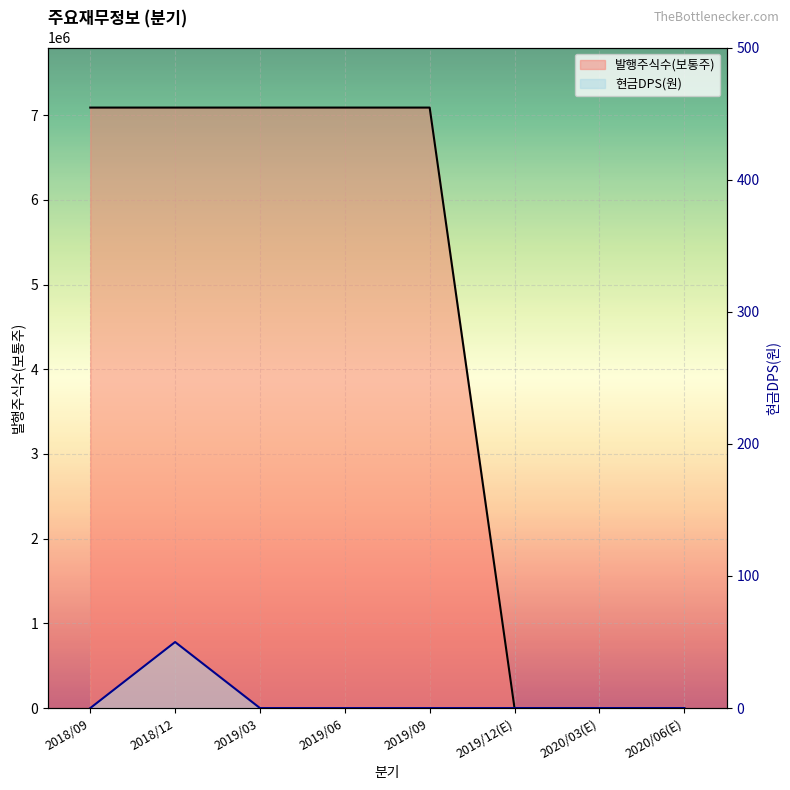

What is the average value of the 발행주식수(보통주) series?

4430489